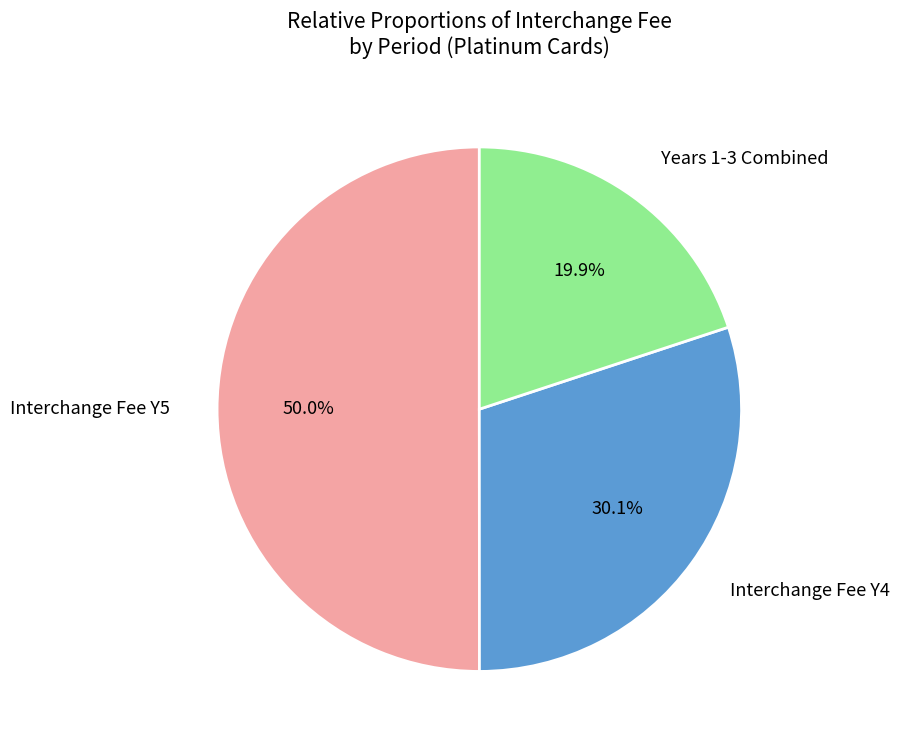

How many slices are in this pie chart?

3